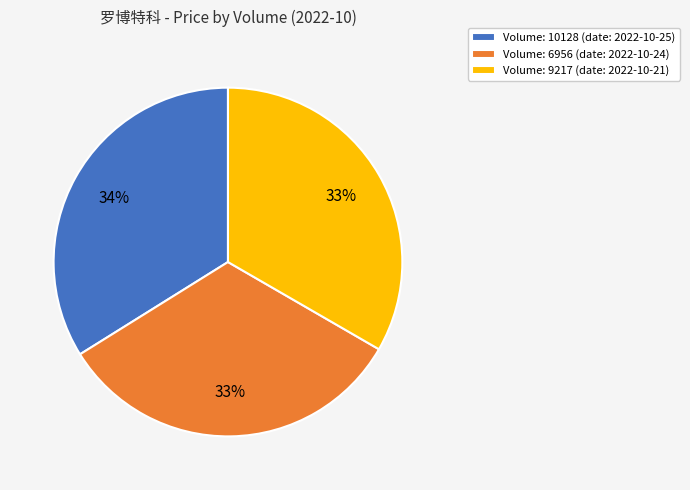

Is the sum of Volume: 6956 (date: 2022-10-24) and Volume: 10128 (date: 2022-10-25) greater than half?

Yes